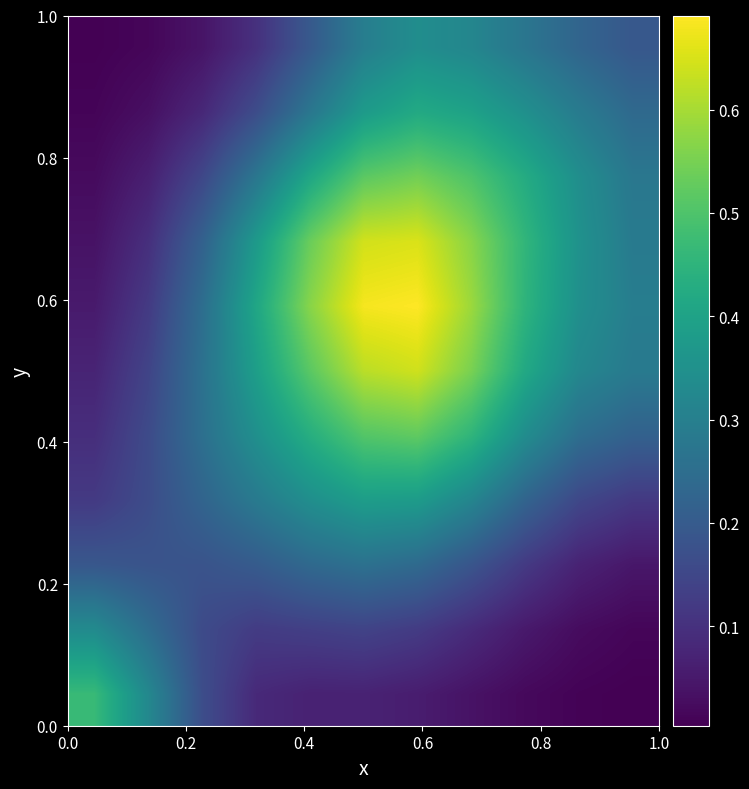

What is the maximum value shown in the chart?

0.7